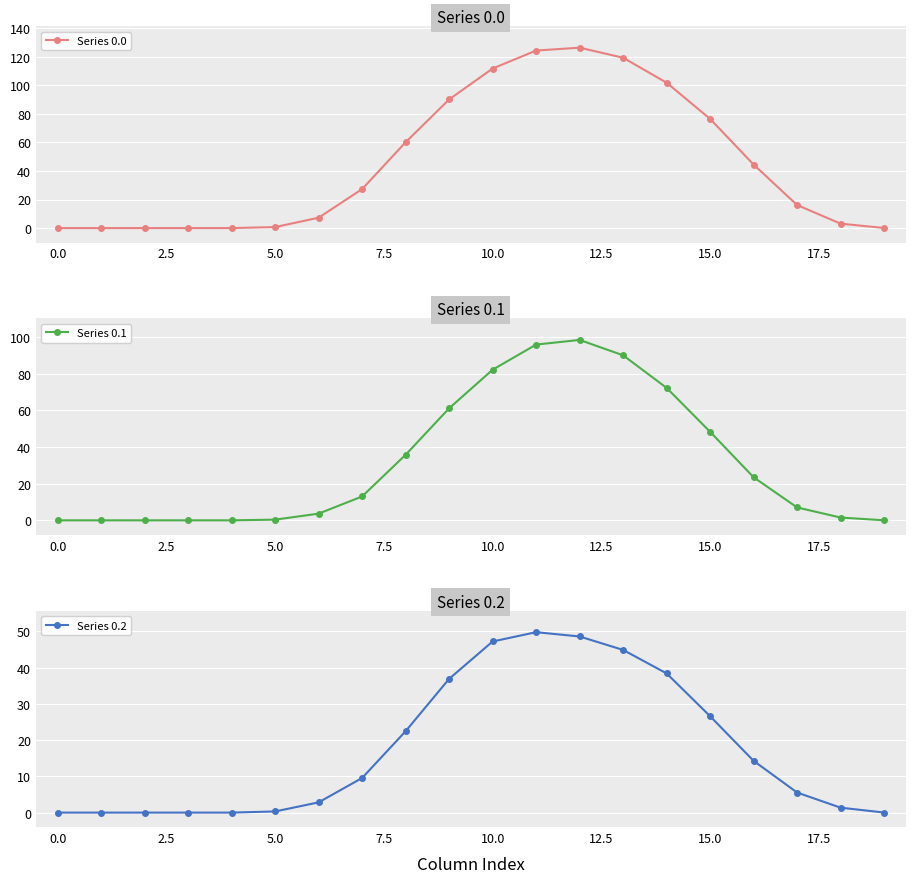

True or false: Series 0.0 and Series 0.2 cross at least once.

False